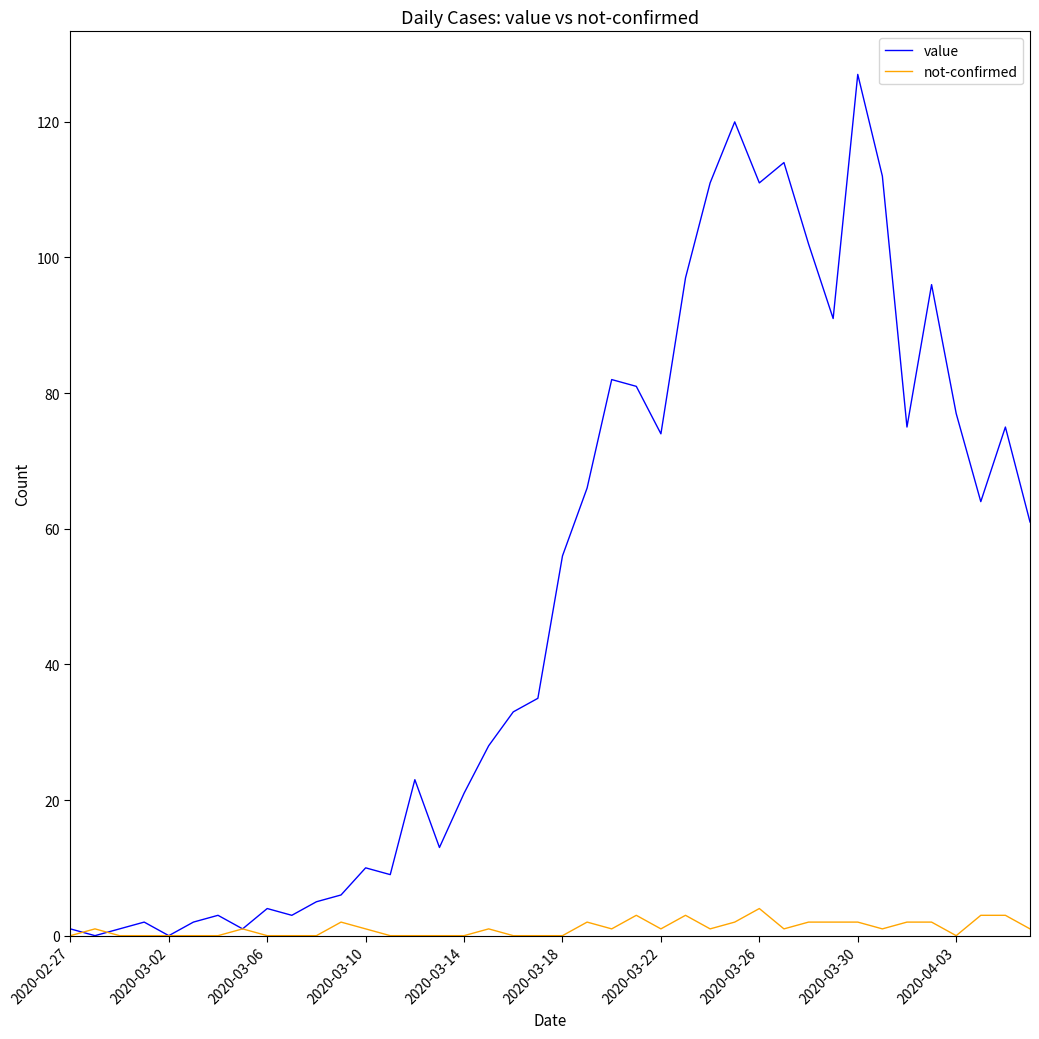

List the series in order of their peak value, highest first.

value, not-confirmed